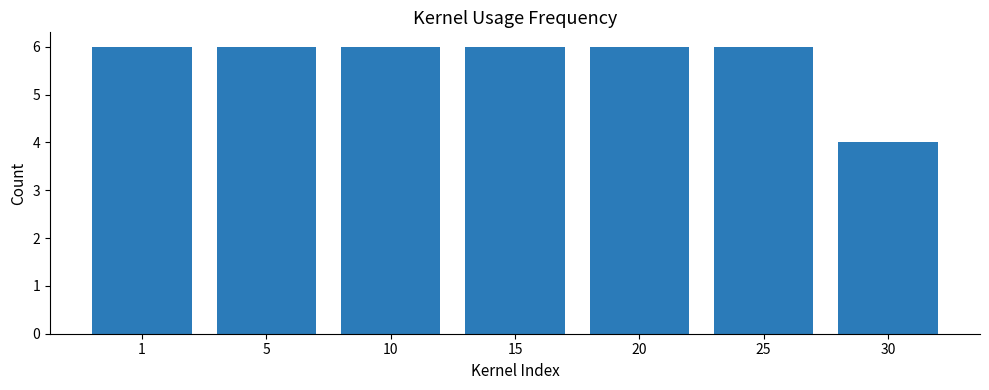

What is the minimum value shown in the chart?

4